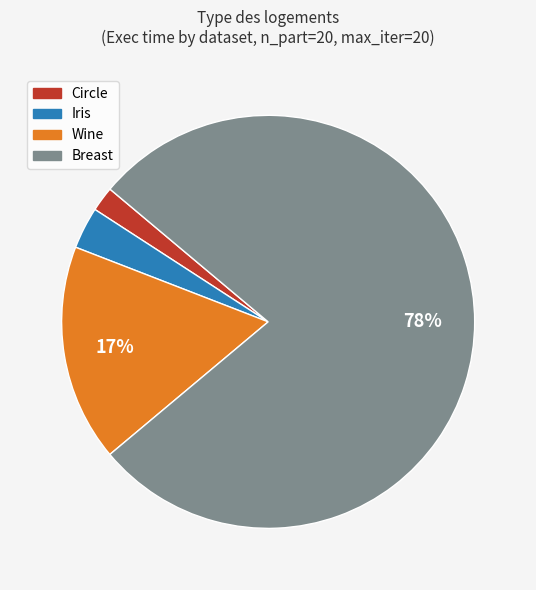

Which category has the smallest portion of the pie?

Circle